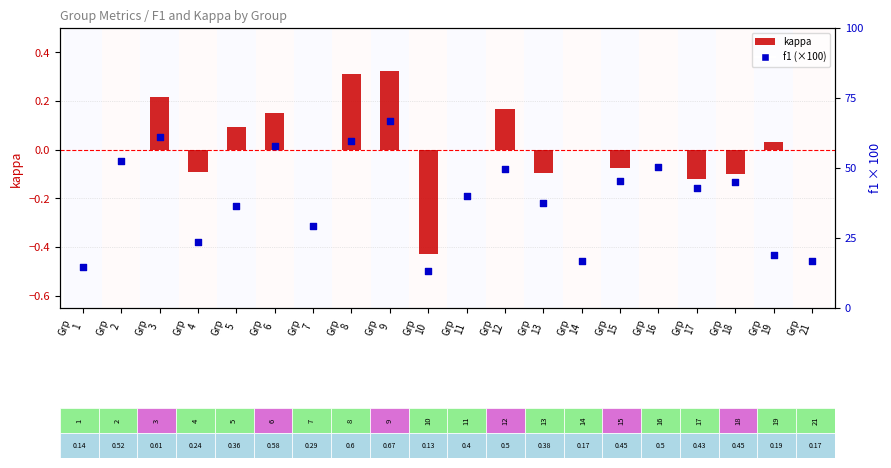

What is the total value across all series at Grp
15?

45.2